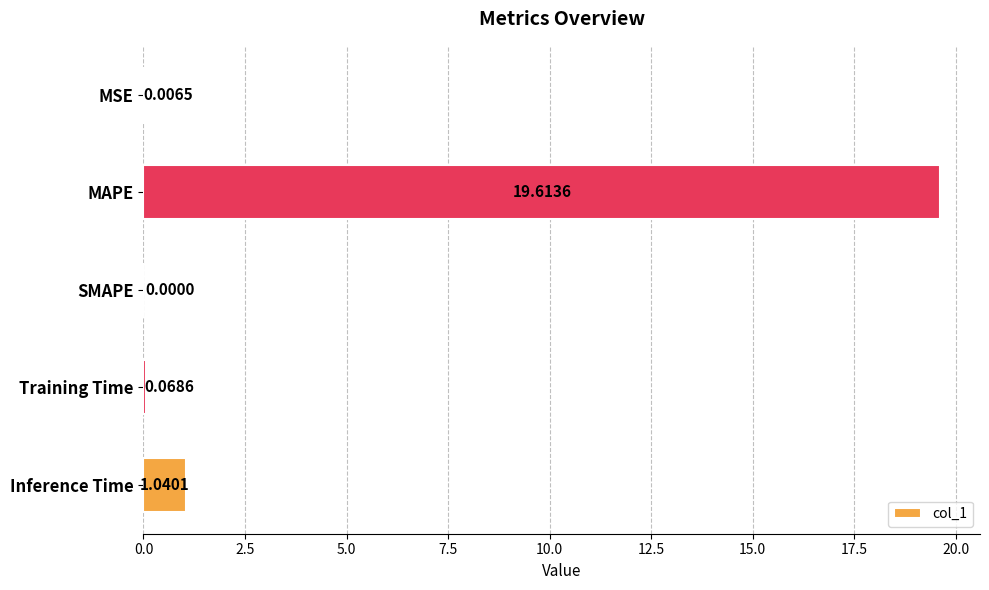

What is the maximum value shown in the chart?

19.6